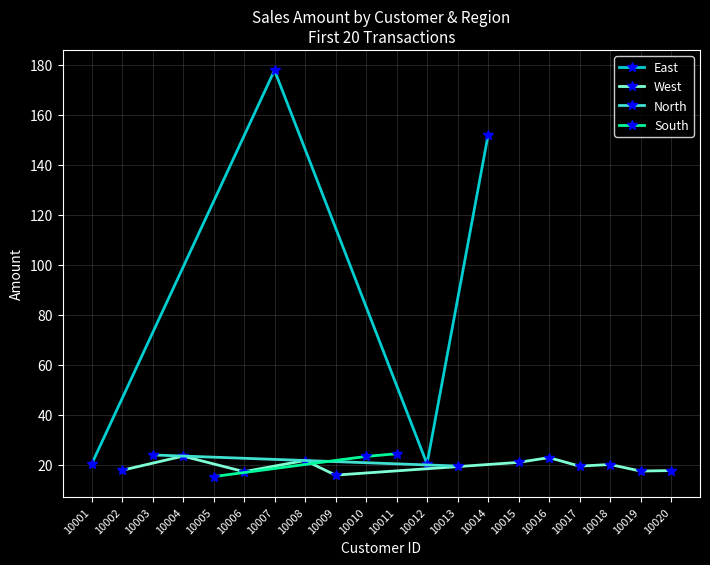

Reading right to left, transcribe all the data shown in this chart.

10020=17.7	10019=17.5	10018=20.2	10017=19.5	10016=22.9	10015=21.0	10014=151.7	10013=19.5	10012=20.4	10011=24.4	10010=23.4	10009=15.9	10008=21.8	10007=177.7	10006=17.3	10005=15.3	10004=23.5	10003=24.0	10002=17.9	10001=20.2